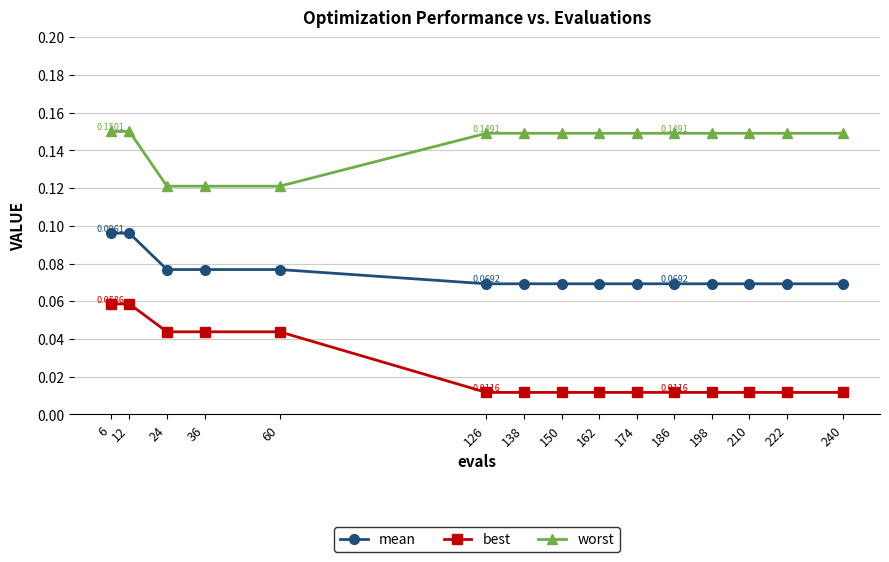

True or false: mean and worst cross at least once.

False